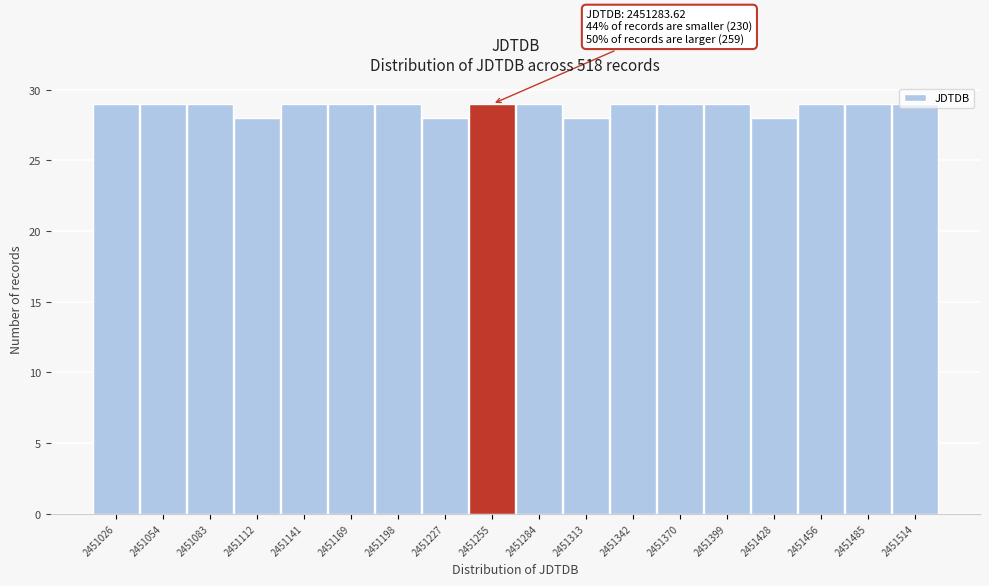

What is the value of the 16th bar from the left?

29